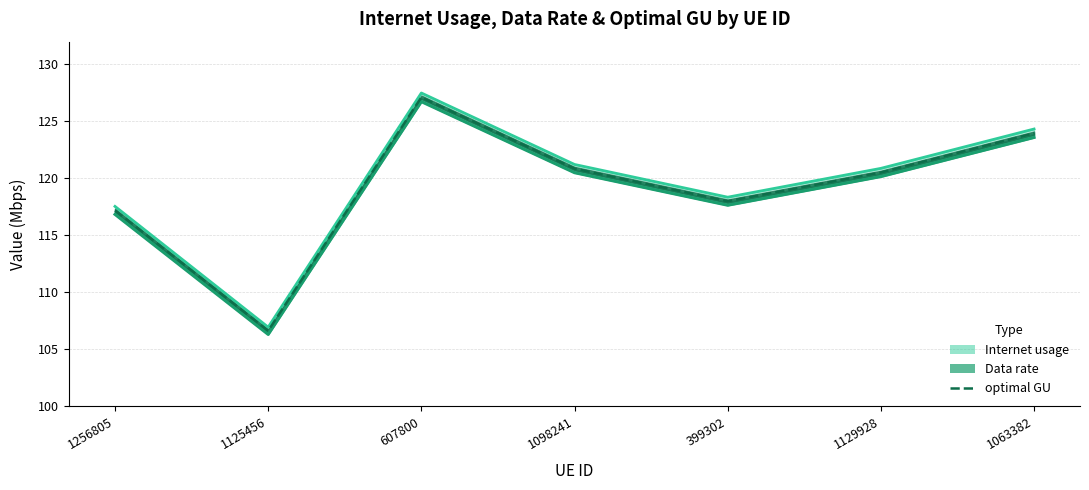

Reading right to left, transcribe all the data shown in this chart.

Internet usage (line): 1063382=124.3	1129928=120.9	399302=118.4	1098241=121.2	607800=127.5	1125456=107.0	1256805=117.5
Data rate (line): 1063382=123.6	1129928=120.2	399302=117.7	1098241=120.5	607800=126.7	1125456=106.3	1256805=116.8
optimal GU: 1063382=124.0	1129928=120.5	399302=118.0	1098241=120.9	607800=127.1	1125456=106.6	1256805=117.2